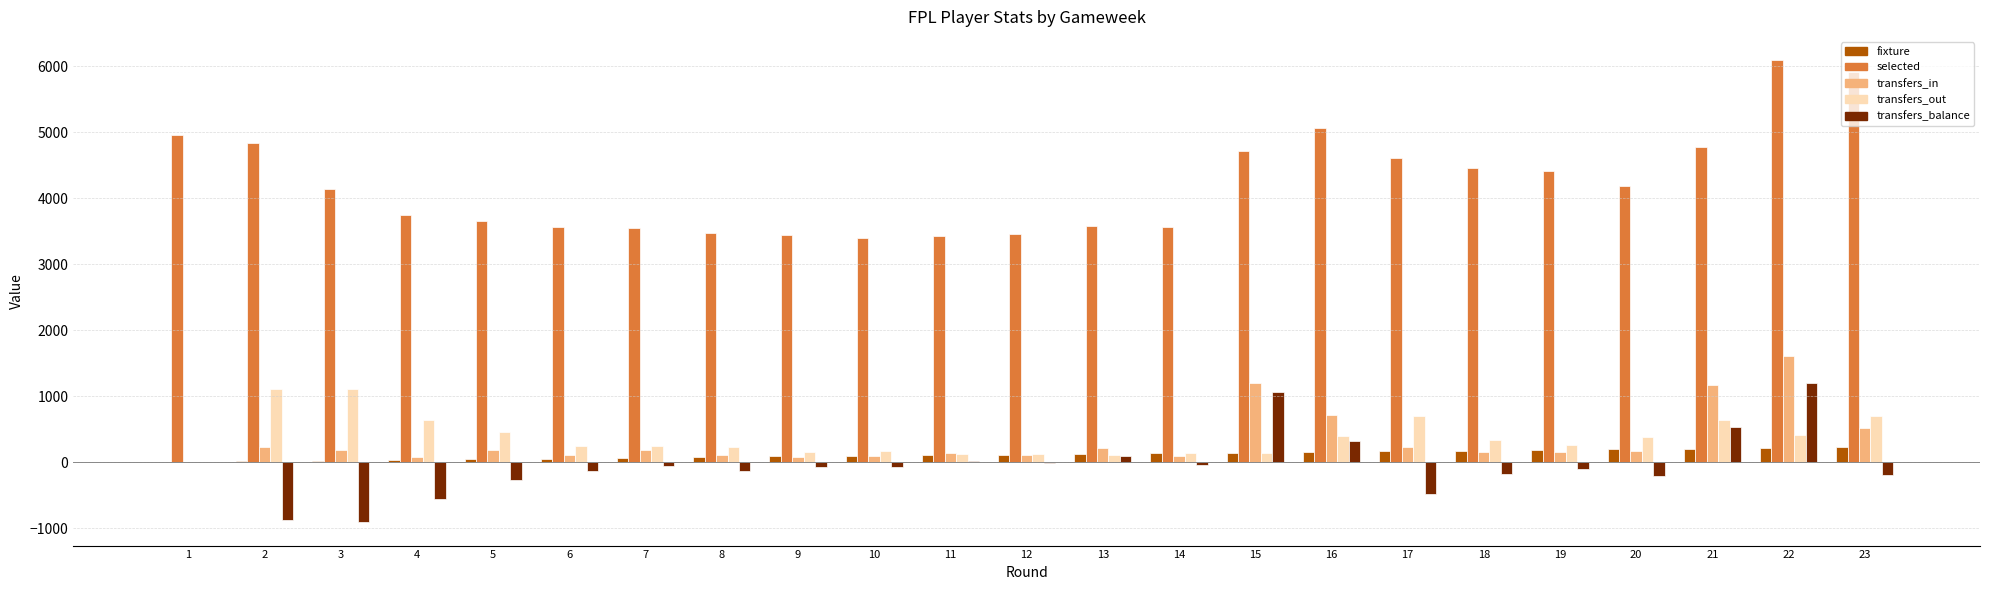

The value of selected at 23 is 1790. True or false?

False